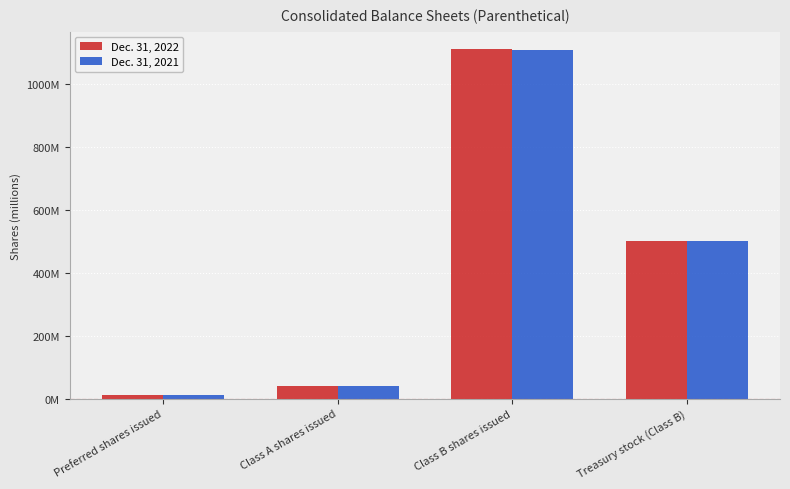

What is the label of the 4th bar from the right?

Preferred shares issued